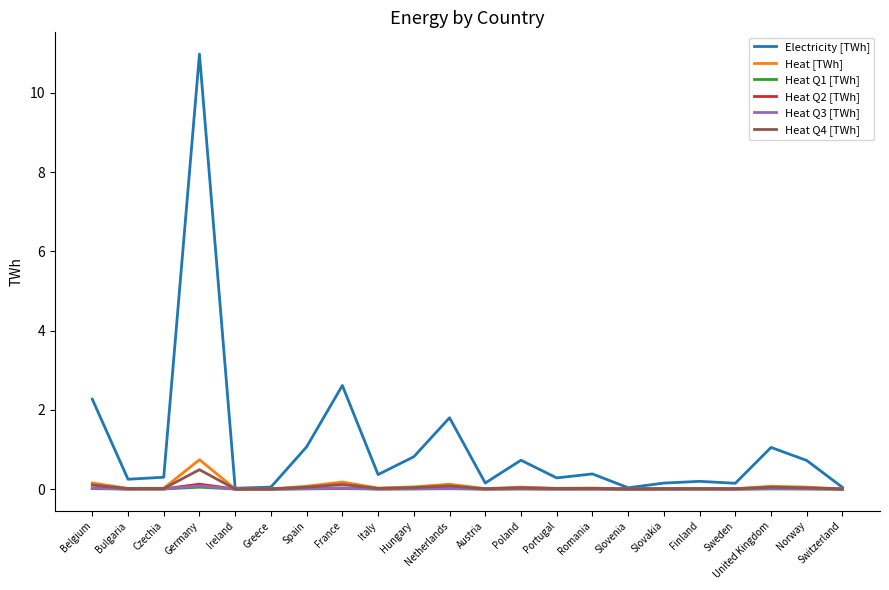

What is the greatest value displayed?

11.0